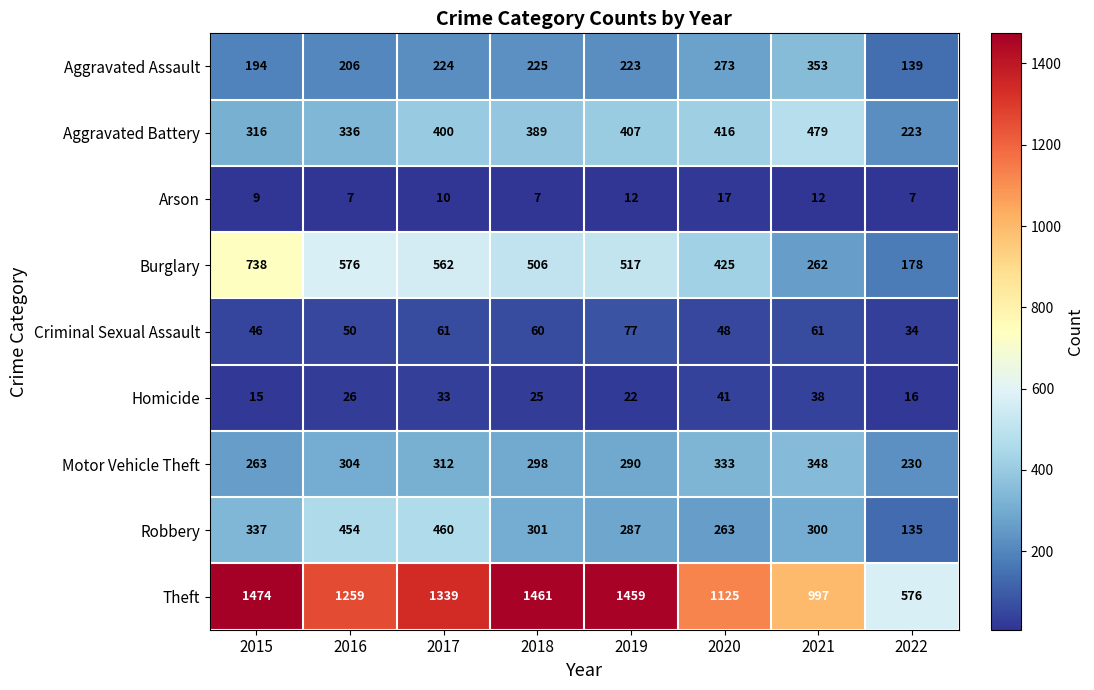

What is the greatest value displayed?

1474